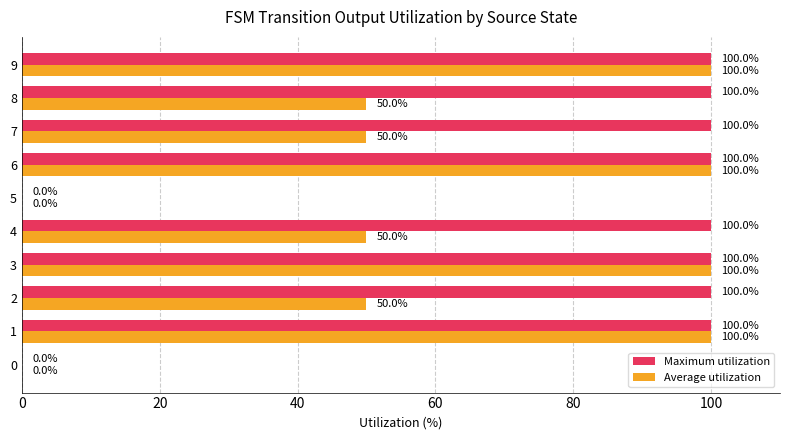

Is it true that Maximum utilization equals 100 at 7?

True